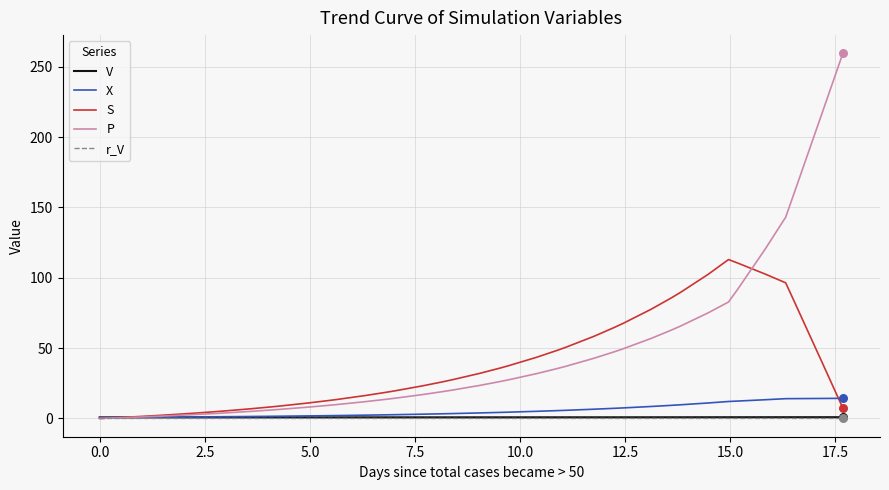

What is the maximum value shown in the chart?

259.6